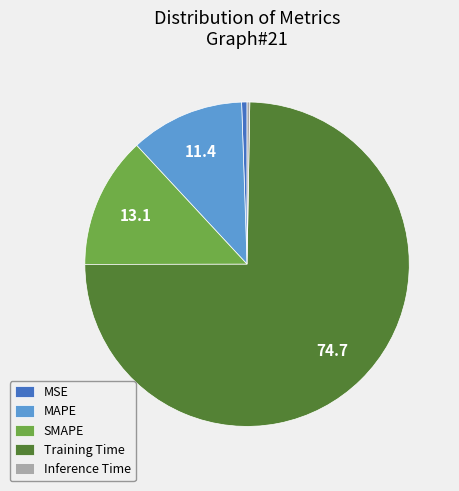

Is it true that MSE is 1% of the pie?

True